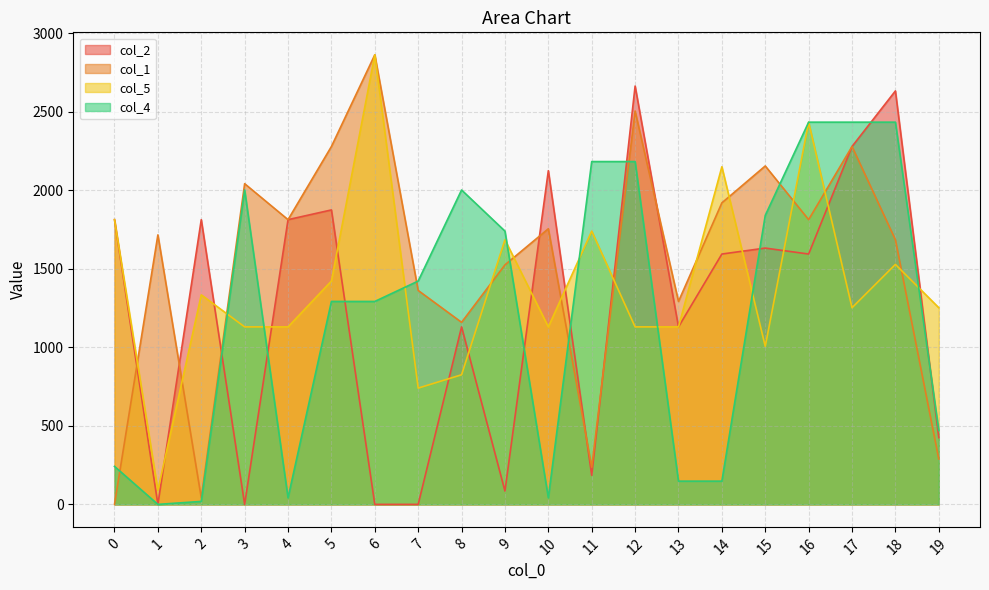

Reading right to left, list all the values displayed in this chart.

col_2: 19=425.0	18=2633.6	17=2279.6	16=1594.6	15=1632.6	14=1594.6	13=1130.6	12=2664.6	11=185.0	10=2125.6	9=85.0	8=1130.6	7=0.0	6=0.0	5=1875.6	4=1813.6	3=0.0	2=1813.6	1=0.0	0=1813.6
col_1: 19=289.0	18=1685.6	17=2279.6	16=1813.6	15=2155.6	14=1920.6	13=1292.6	12=2505.6	11=237.0	10=1755.6	9=1525.6	8=1159.6	7=1362.6	6=2863.6	5=2279.6	4=1813.6	3=2042.6	2=42.0	1=1716.6	0=0.0
col_5: 19=1252.6	18=1528.6	17=1252.6	16=2434.6	15=1006.6	14=2150.6	13=1130.6	12=1130.6	11=1740.6	10=1130.6	9=1685.6	8=825.6	7=740.6	6=2863.6	5=1422.6	4=1130.6	3=1130.6	2=1334.6	1=90.0	0=1813.6
col_4: 19=471.0	18=2434.6	17=2434.6	16=2434.6	15=1840.6	14=148.0	13=148.0	12=2183.6	11=2183.6	10=42.0	9=1740.6	8=2002.6	7=1422.6	6=1292.6	5=1292.6	4=42.0	3=2002.6	2=19.0	1=0.0	0=242.0